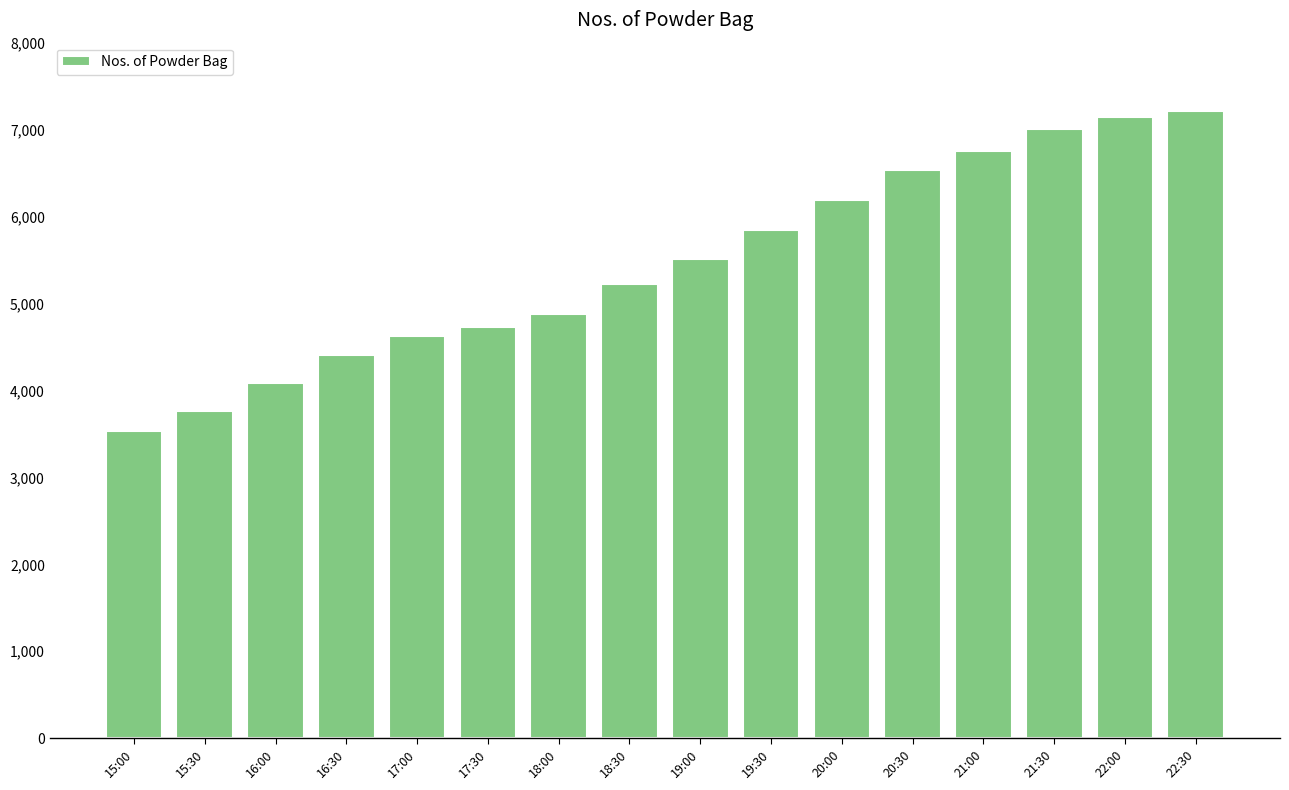

What is the greatest value displayed?

7217.0